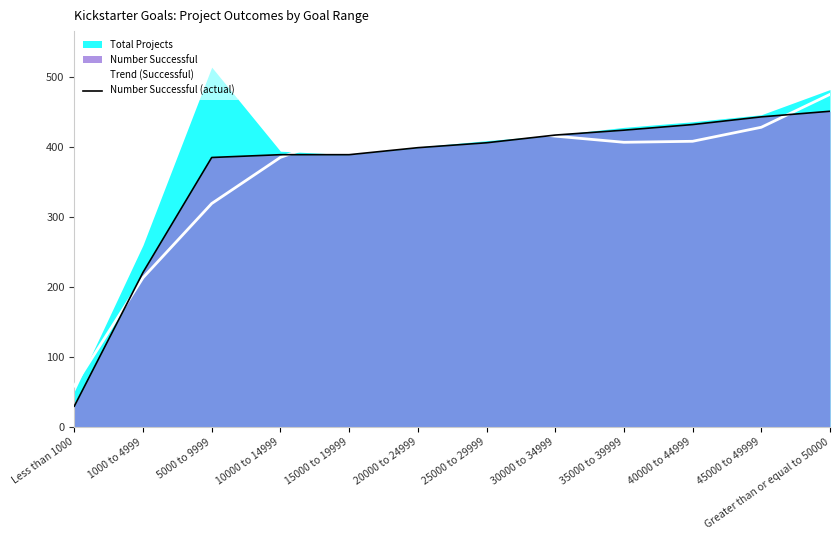

What is the difference between the Number Successful (actual) values at 20000 to 24999 and 45000 to 49999?

44.0